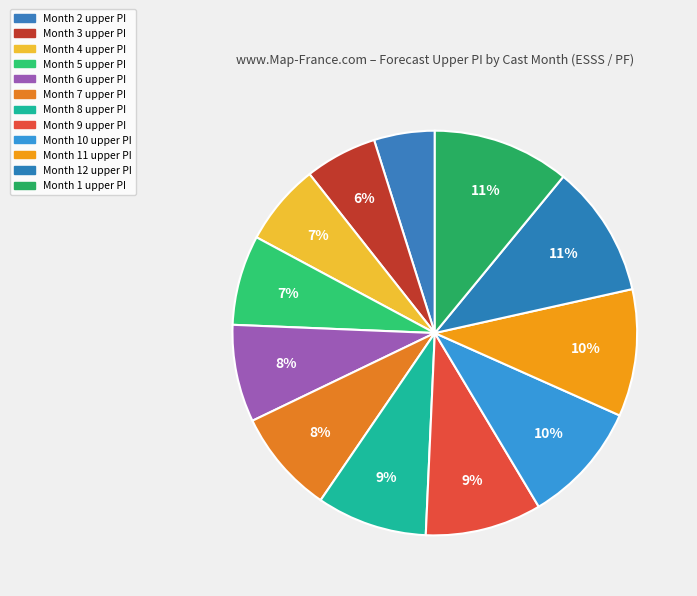

Count the number of slices in the pie.

12